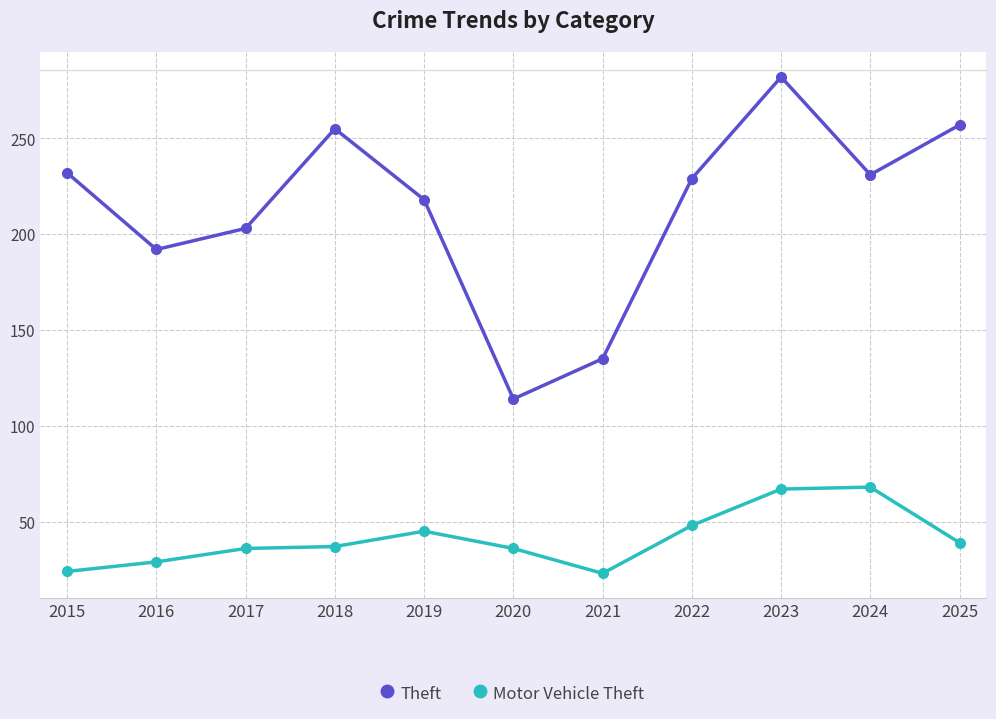

What is the value of the Motor Vehicle Theft point at the 9th from the left?

67